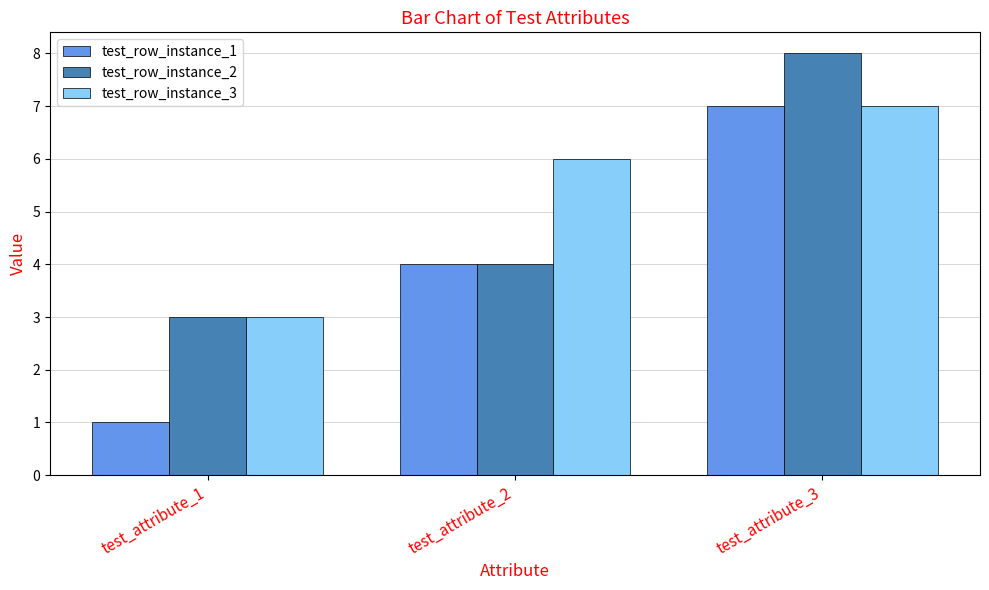

Reading left to right, transcribe all the data shown in this chart.

test_row_instance_1: test_attribute_1=1	test_attribute_2=4	test_attribute_3=7
test_row_instance_2: test_attribute_1=3	test_attribute_2=4	test_attribute_3=8
test_row_instance_3: test_attribute_1=3	test_attribute_2=6	test_attribute_3=7